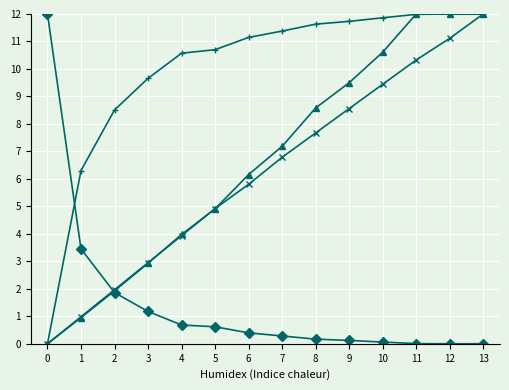

What is the total value across all series at 4?

19.2